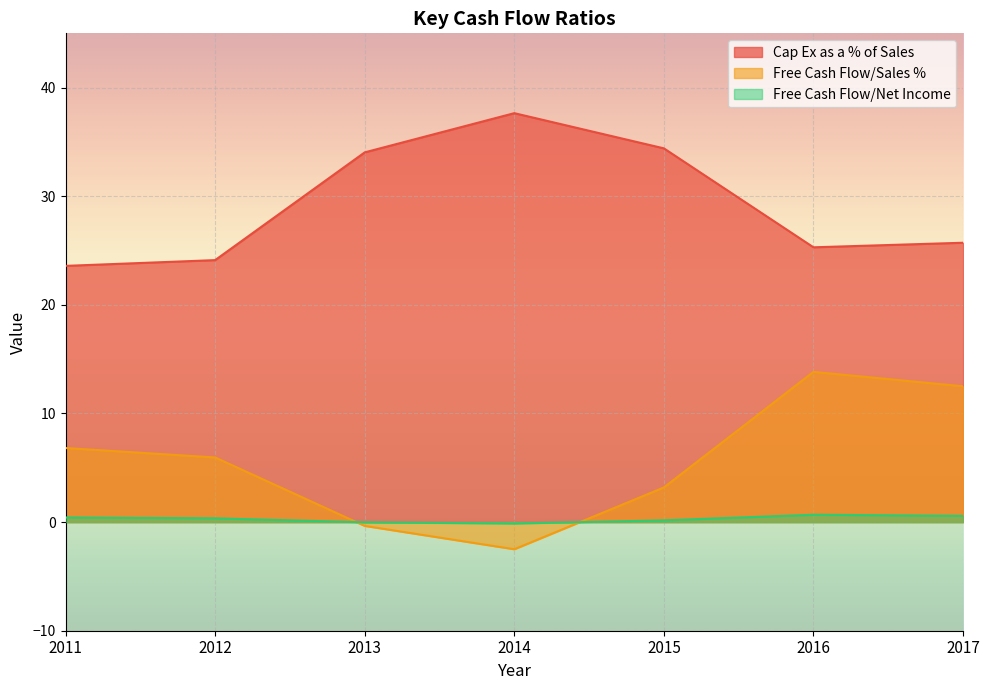

At which label is Cap Ex as a % of Sales closest to 30?

2013